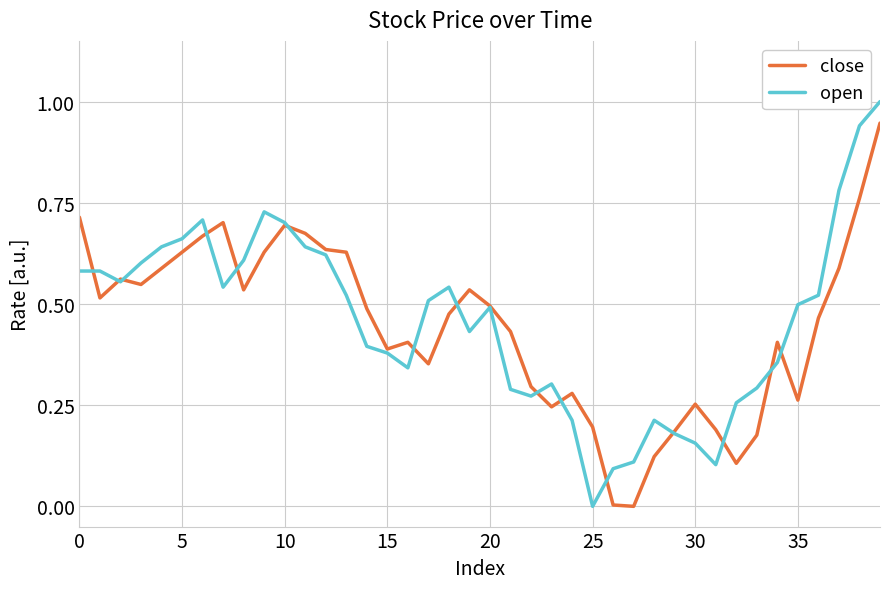

How many intersections are there between close and open?

15